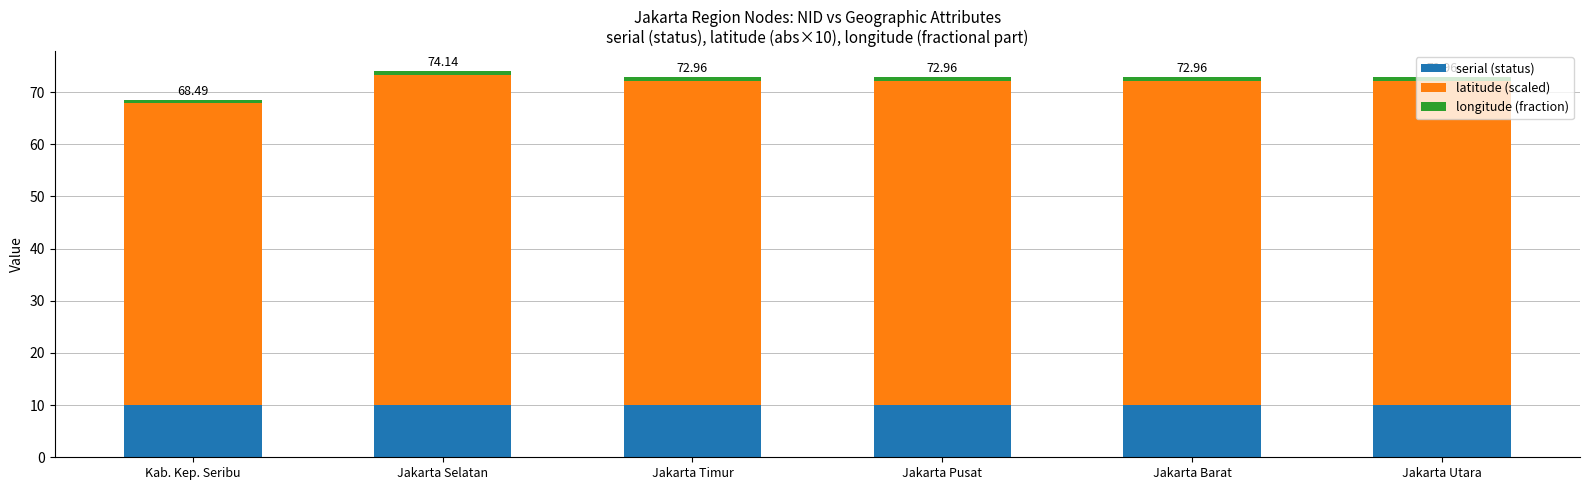

True or false: longitude (fraction) has a value of 0.5 at Kab. Kep. Seribu.

True